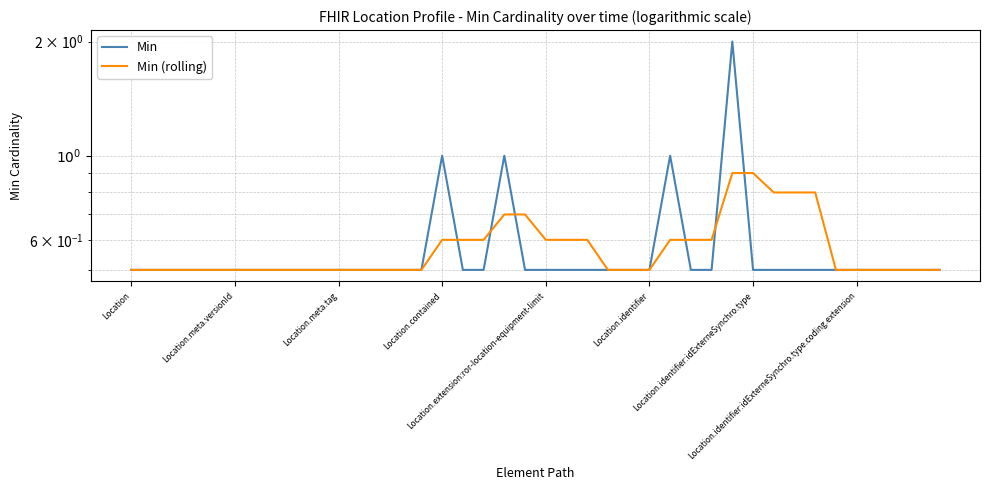

The Min (rolling) series shows 0.6 at 22. True or false?

True